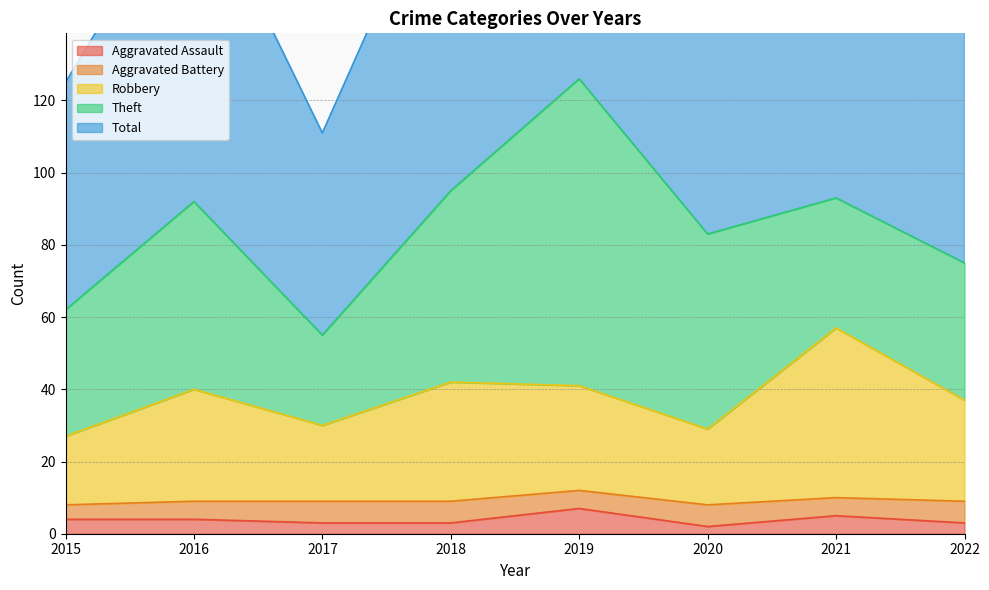

Does the chart have visible grid lines?

Yes